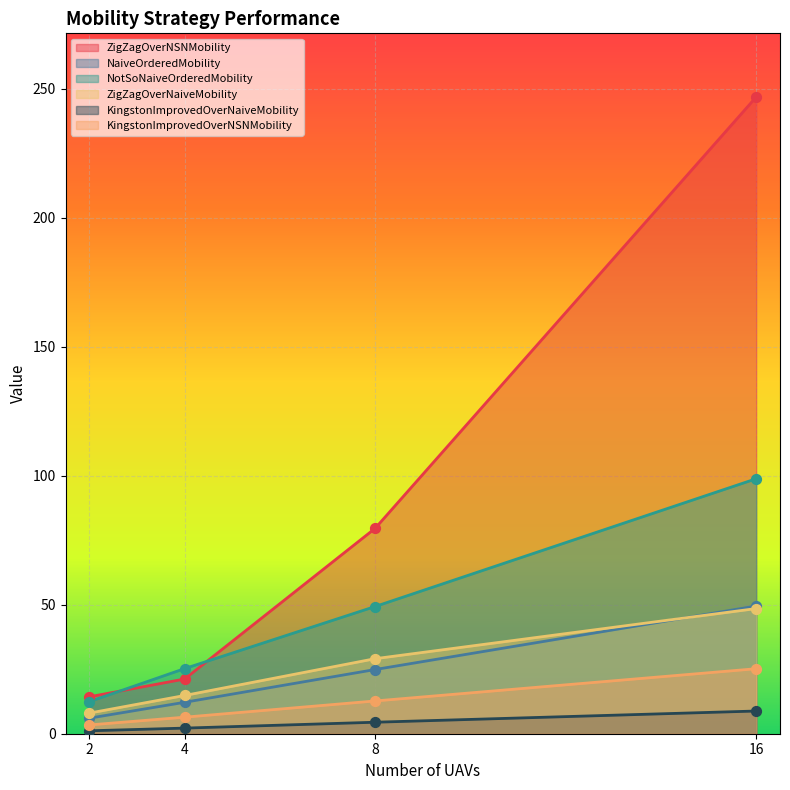

Is the value of NaiveOrderedMobility at 2 greater than the value of ZigZagOverNaiveMobility at 8?

No